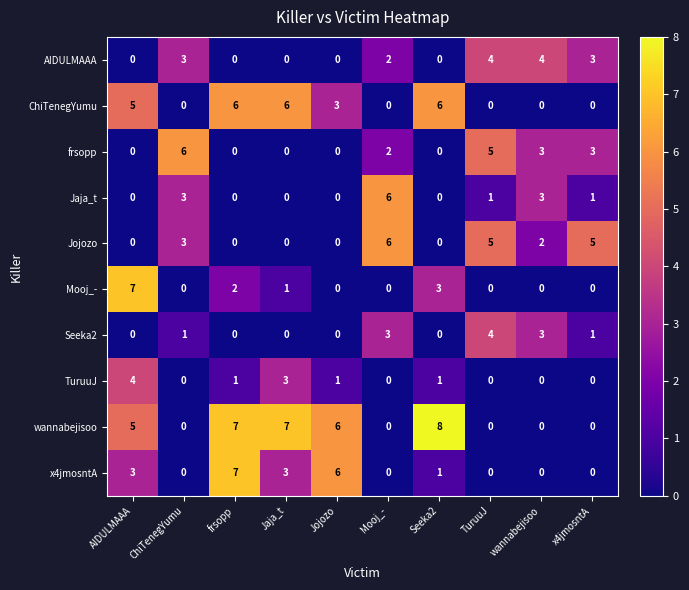

Count the Seeka2 values in the range 0 to 3.

9